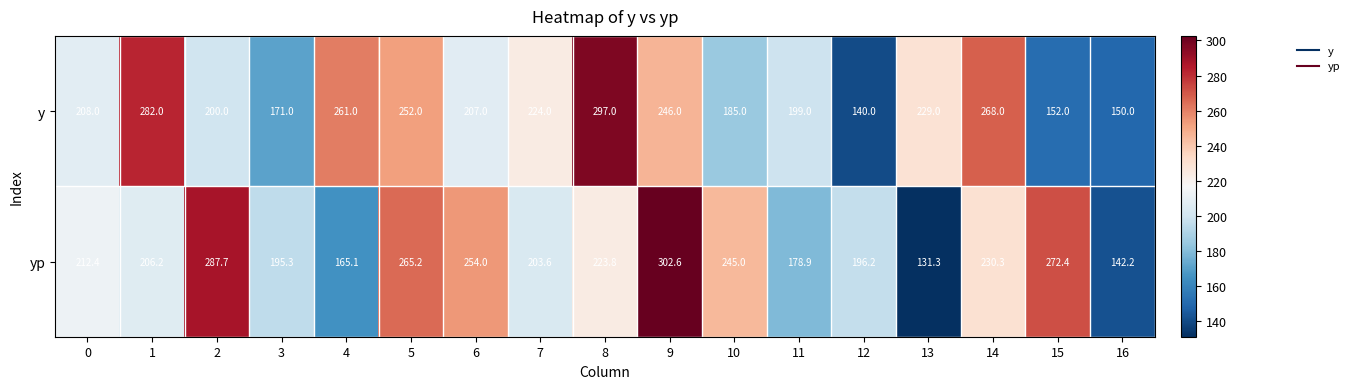

List the series in order of their peak value, highest first.

yp, y